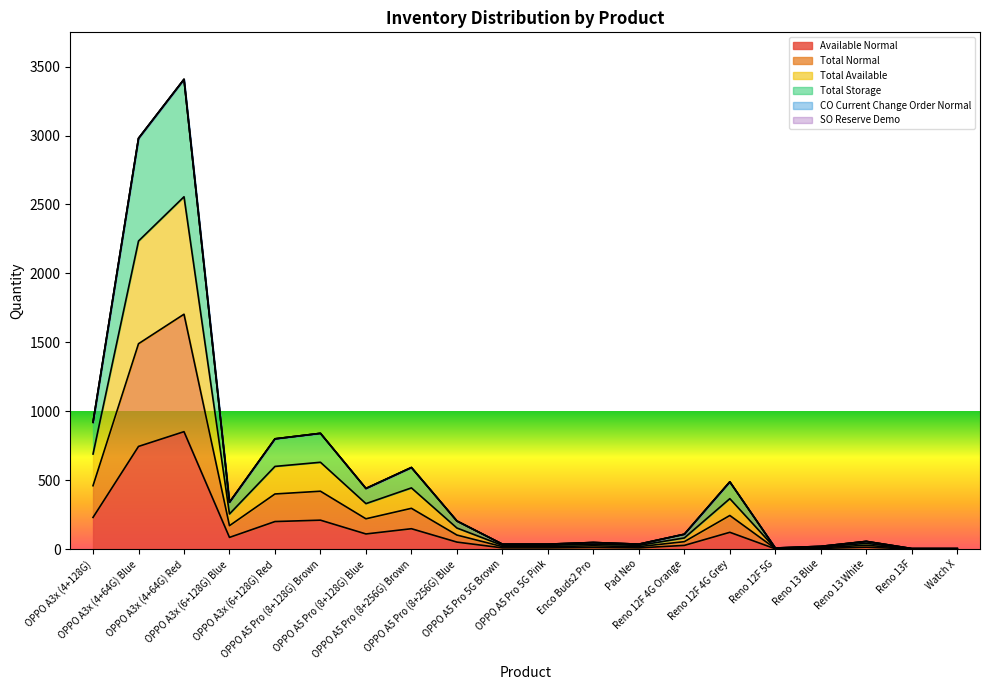

At which category does Total Storage reach its first local valley?

OPPO A3x (6+128G) Blue